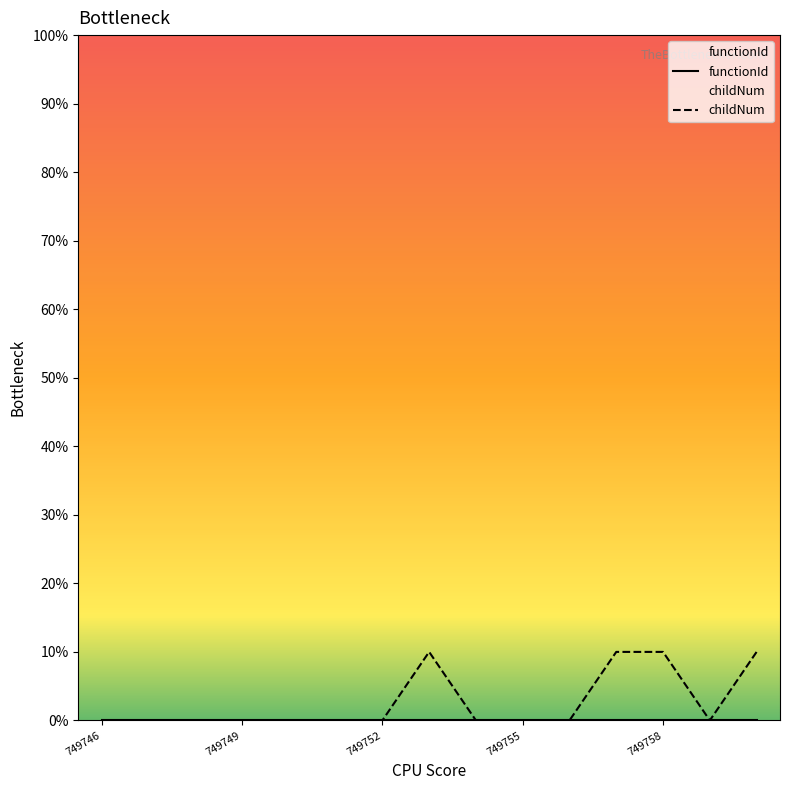

True or false: there are more than 0 points higher than both neighbors.

True